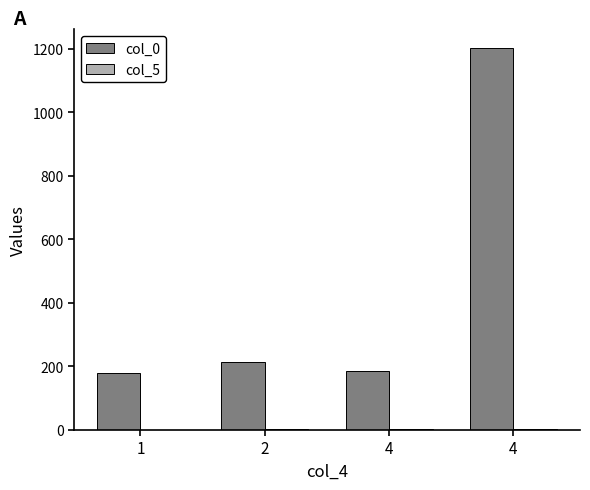

At 2, list the series in order from smallest to largest.

col_5, col_0